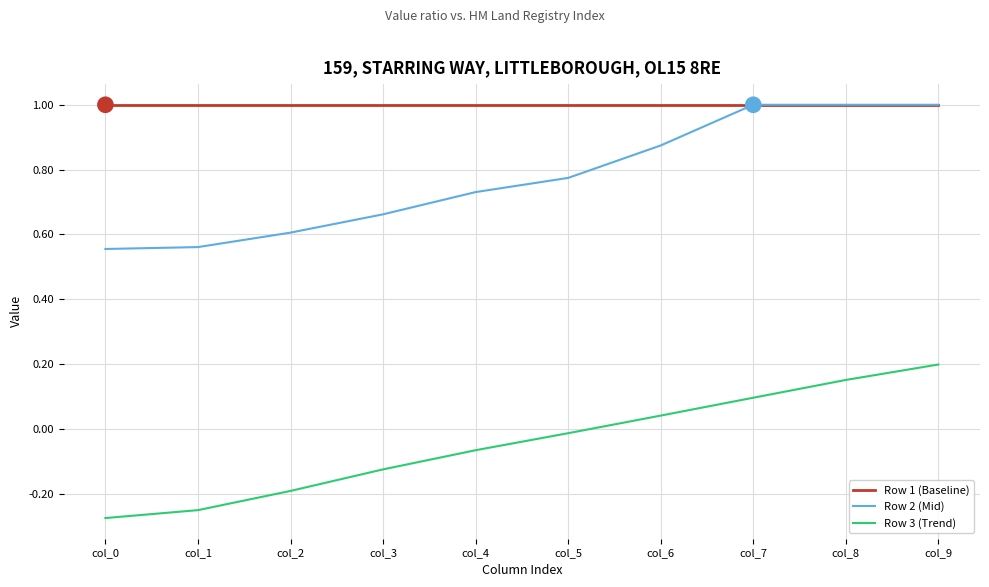

Is the value of Row 3 (Trend) at col_1 greater than the value of Row 1 (Baseline) at col_7?

No